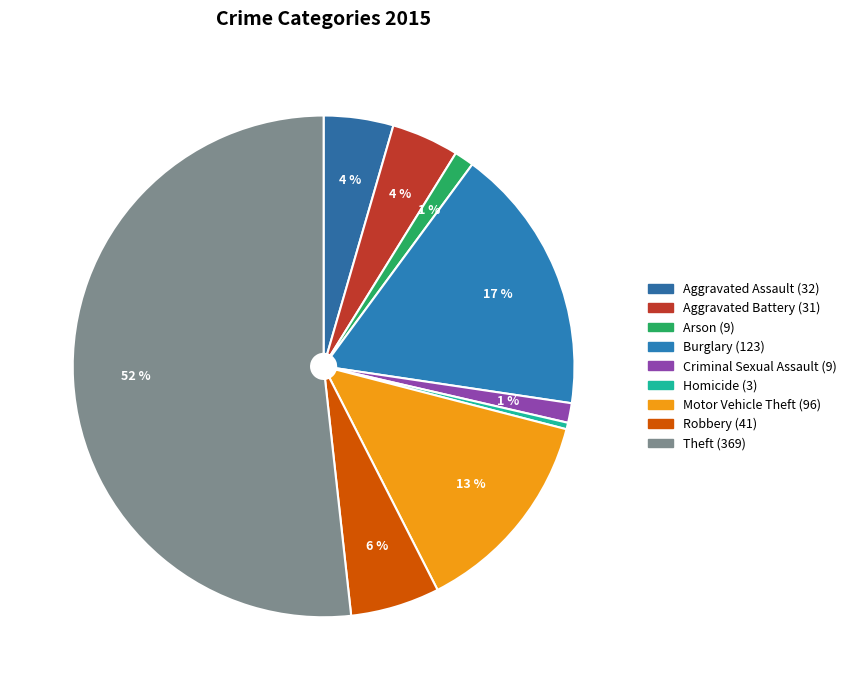

Is it true that Theft is 38% of the pie?

False